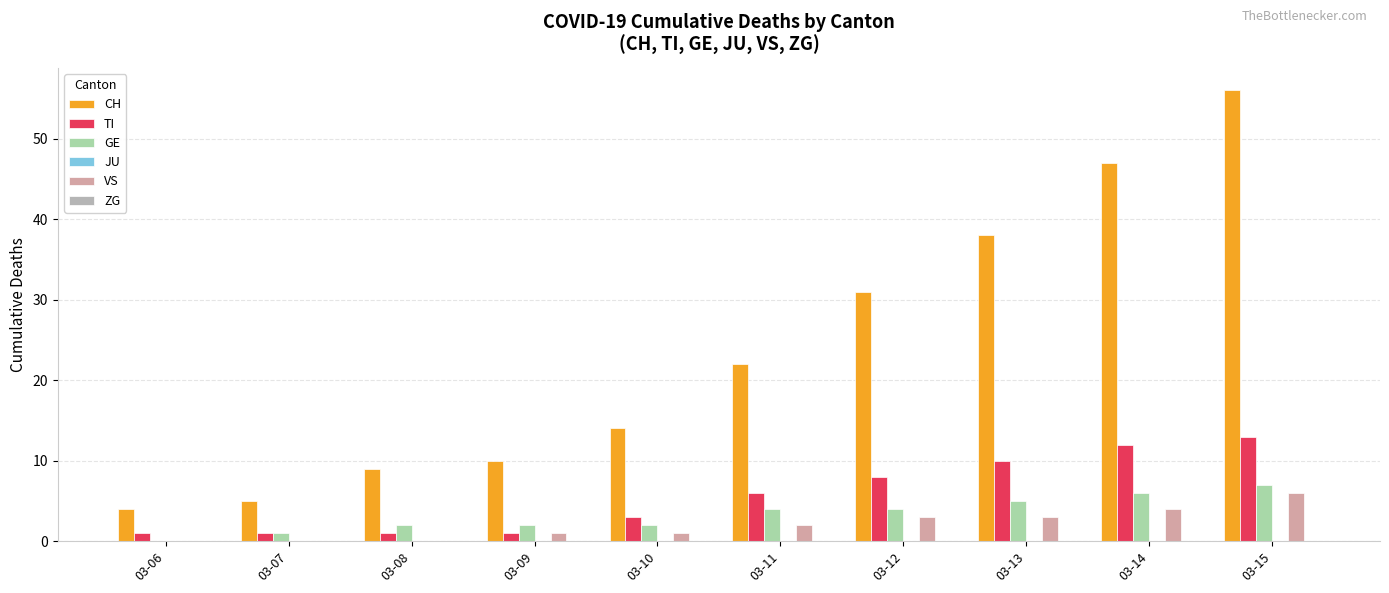

Where does the CH series first go above 22?

03-12